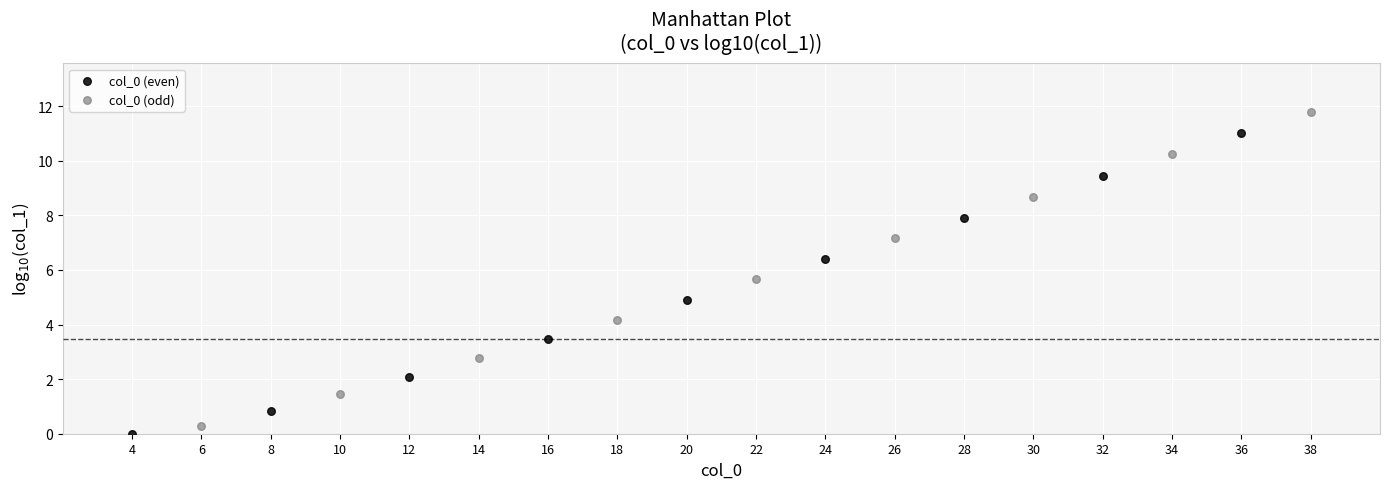

Which series reaches the maximum Y coordinate?

col_0 (odd)